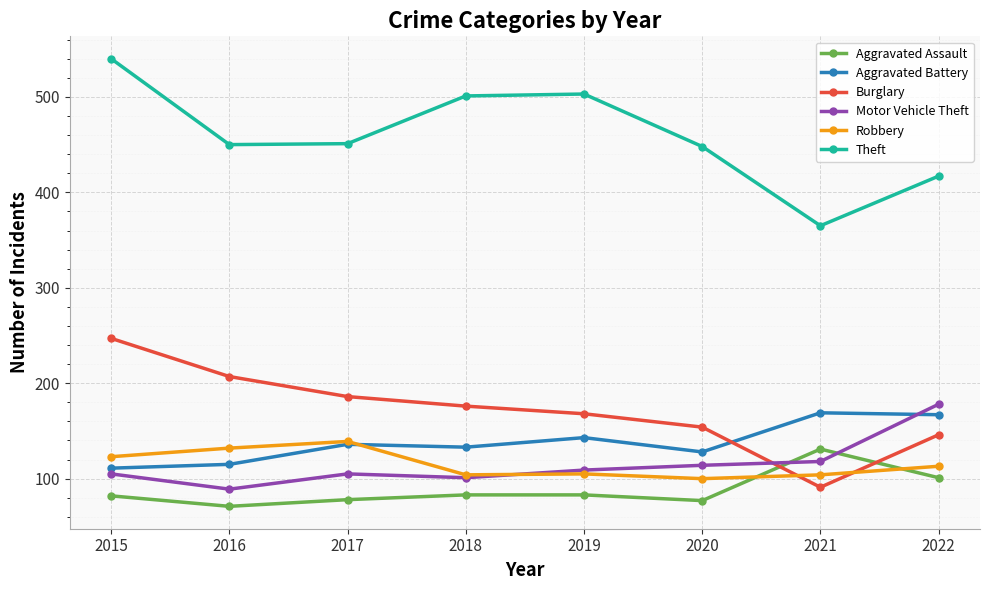

Is this an area chart (filled region under the line)?

No